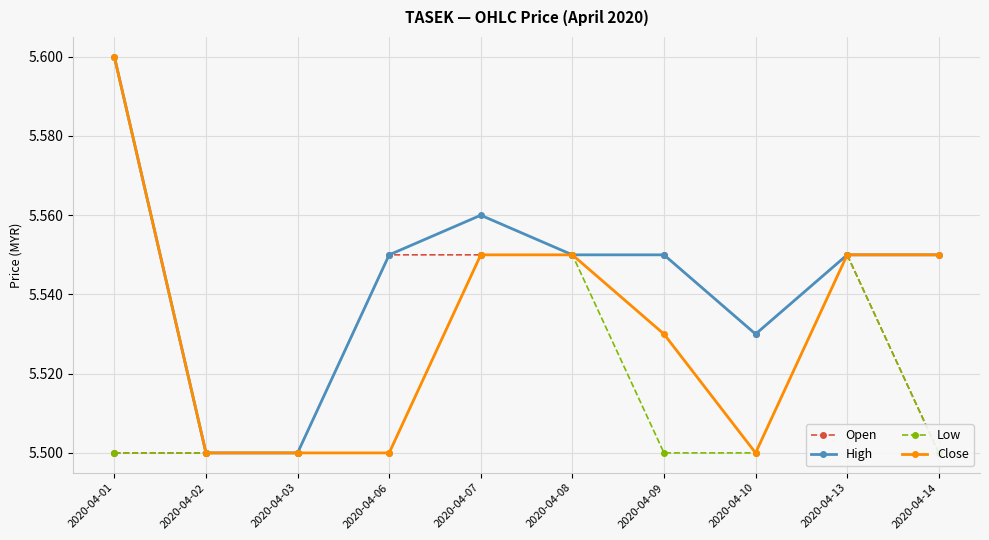

The value of Open at 2020-04-08 is 7.4. True or false?

False